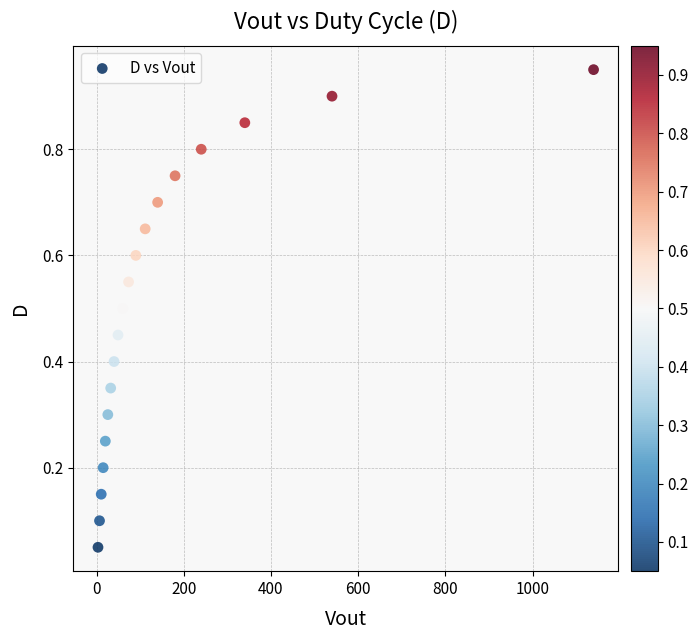

What is the range of X values (max minus min)?

1136.8